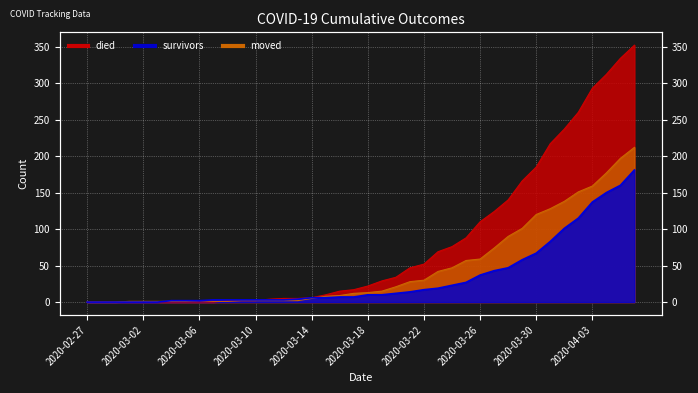

List the series in order of their peak value, highest first.

died, moved, survivors